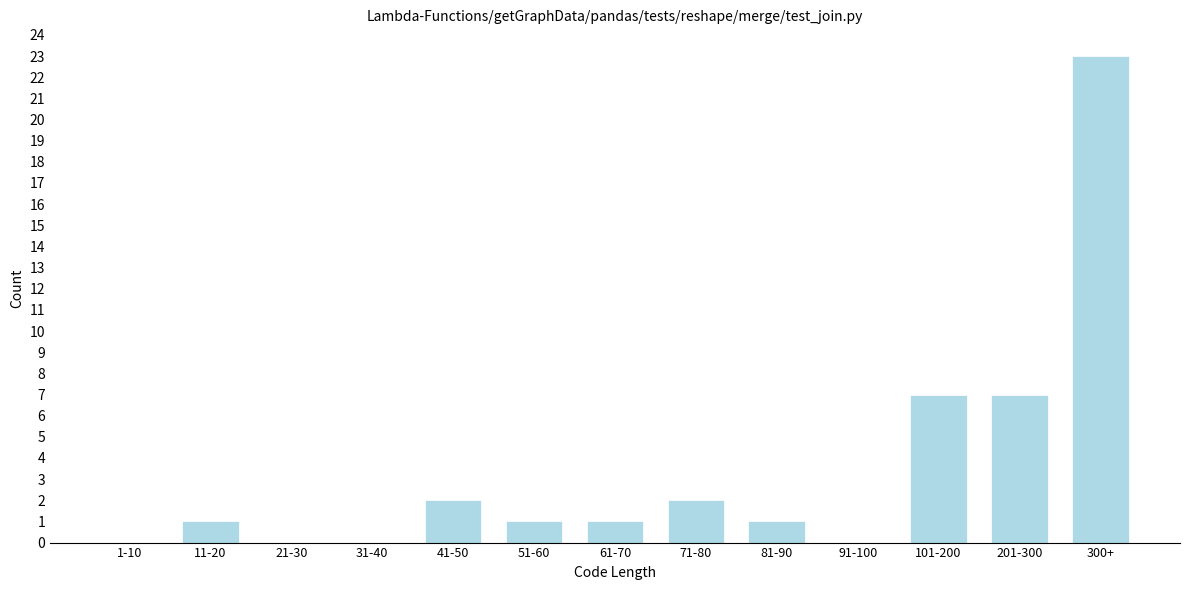

Reading left to right, transcribe all the data shown in this chart.

1-10=0	11-20=1	21-30=0	31-40=0	41-50=2	51-60=1	61-70=1	71-80=2	81-90=1	91-100=0	101-200=7	201-300=7	300+=23